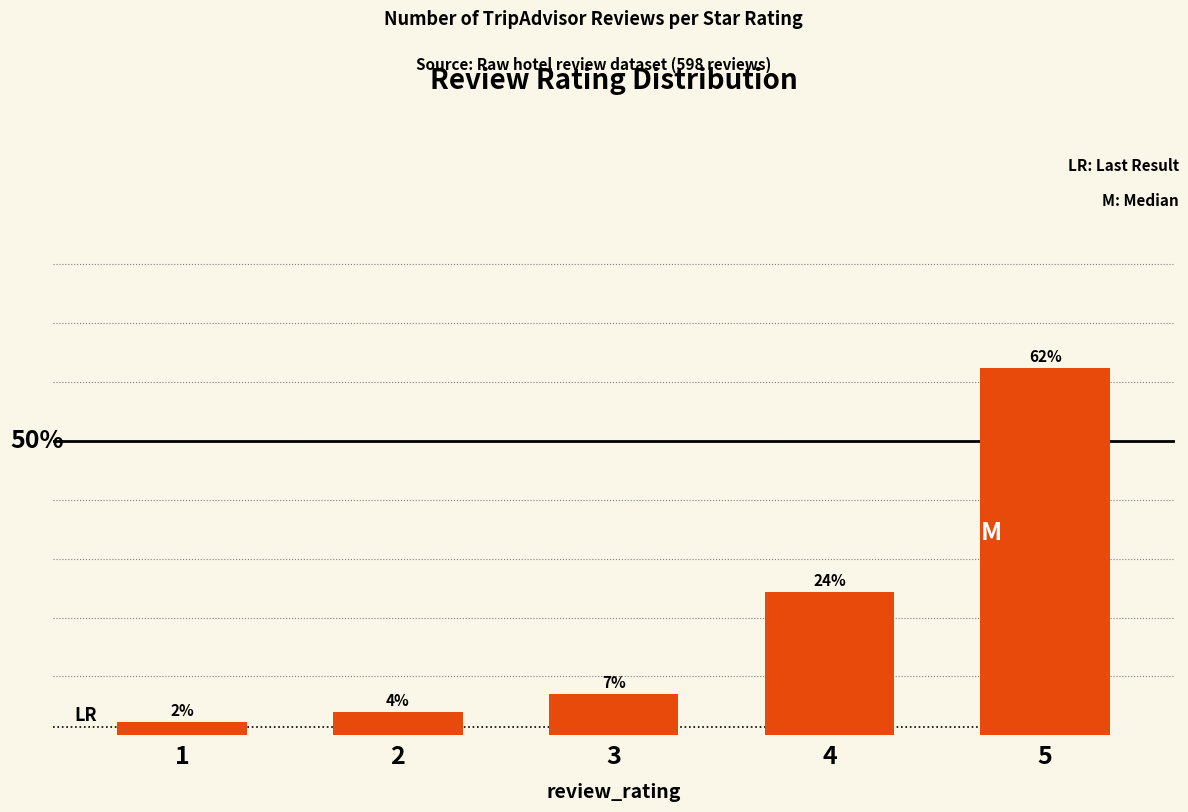

Rank the categories by value from lowest to highest.

1, 2, 3, 4, 5